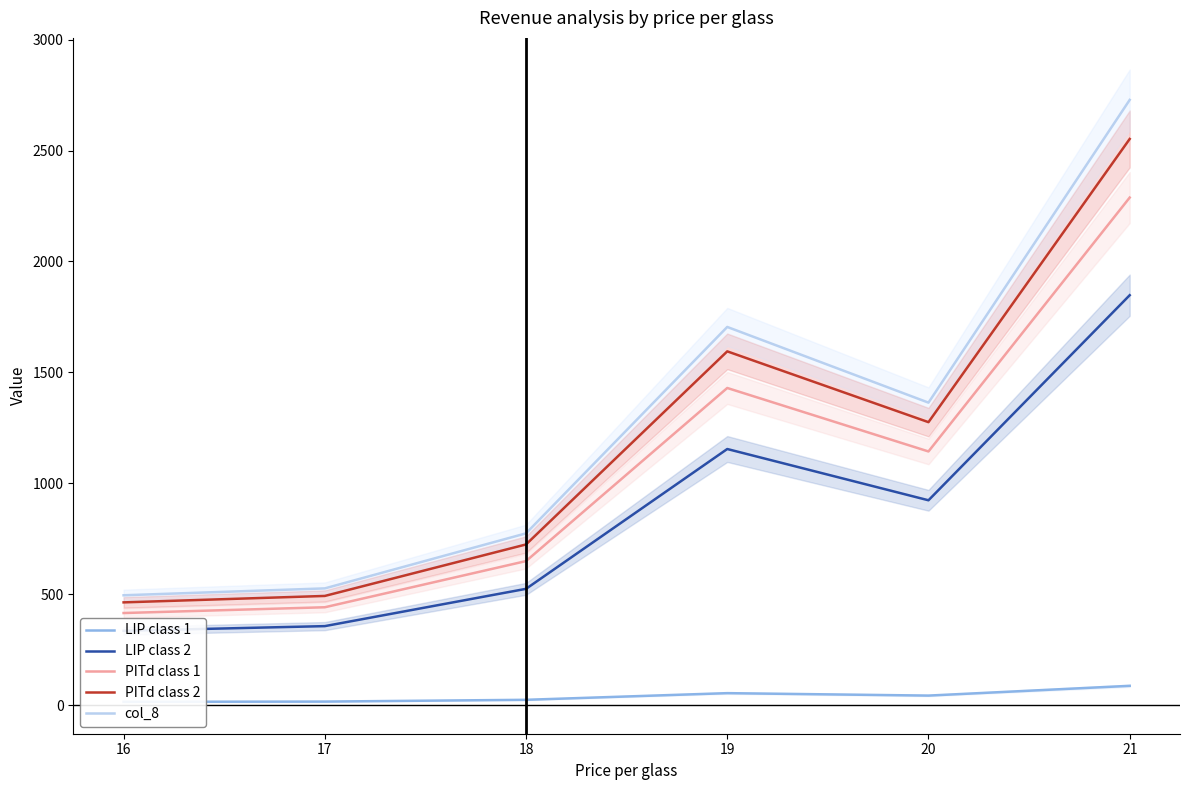

How many lines are shown in the chart?

5